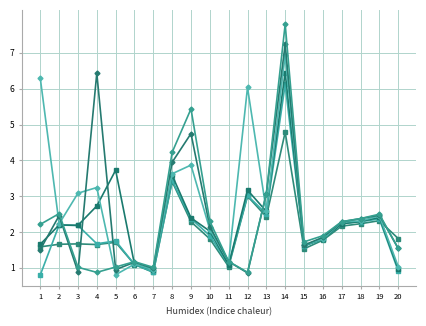

The value of Player 6 at 9 is 2.0. True or false?

False